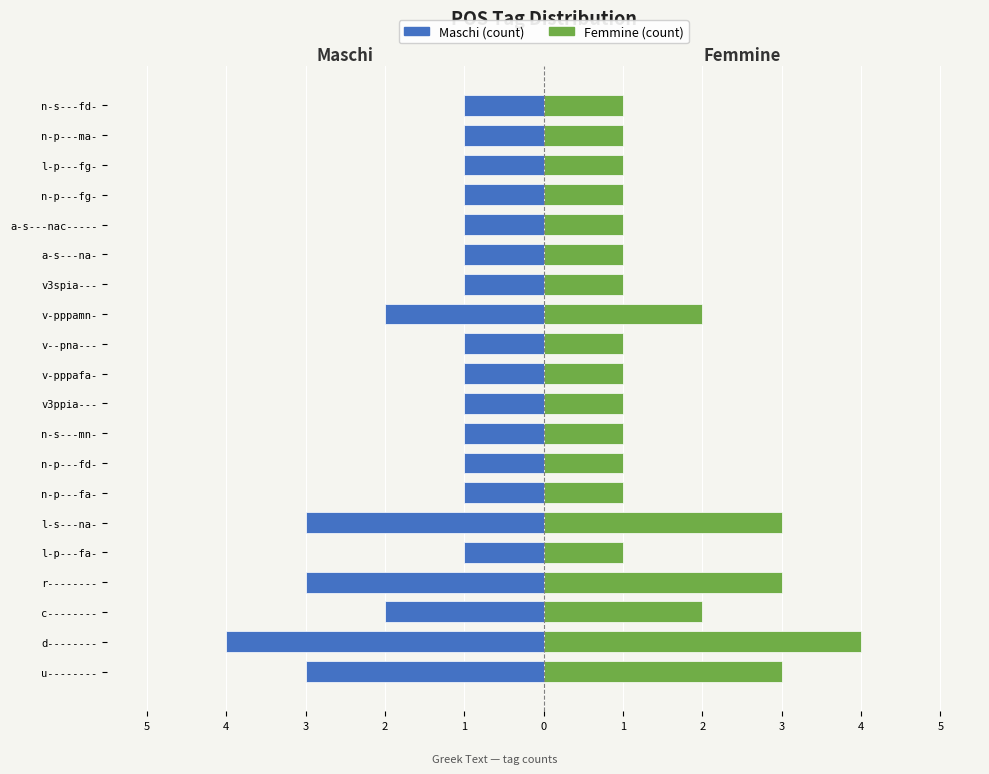

Rank the series at n-s---mn- from lowest to highest value.

Maschi, Femmine